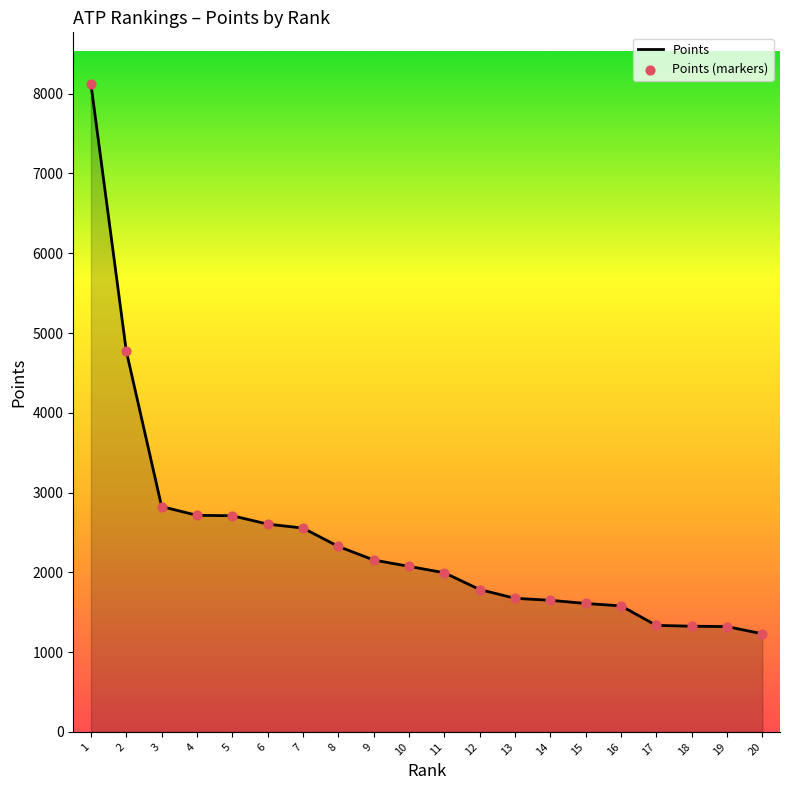

Read the value at 16, to the nearest 100.

1600